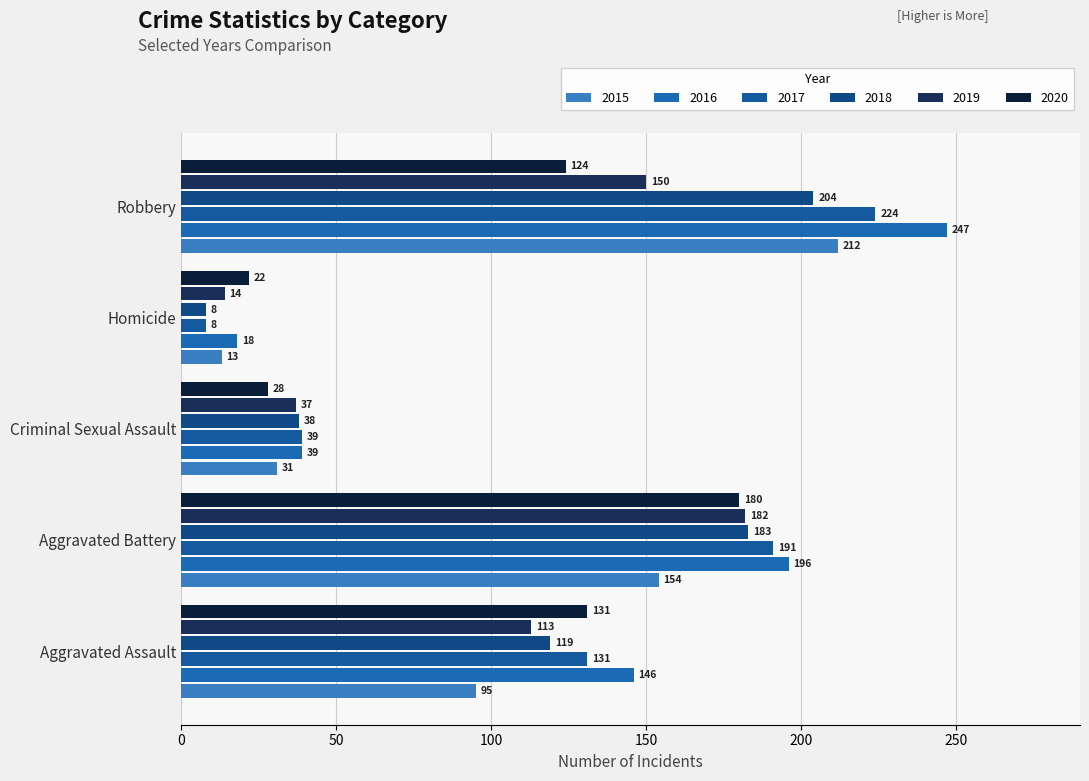

How many series are shown in this chart?

6